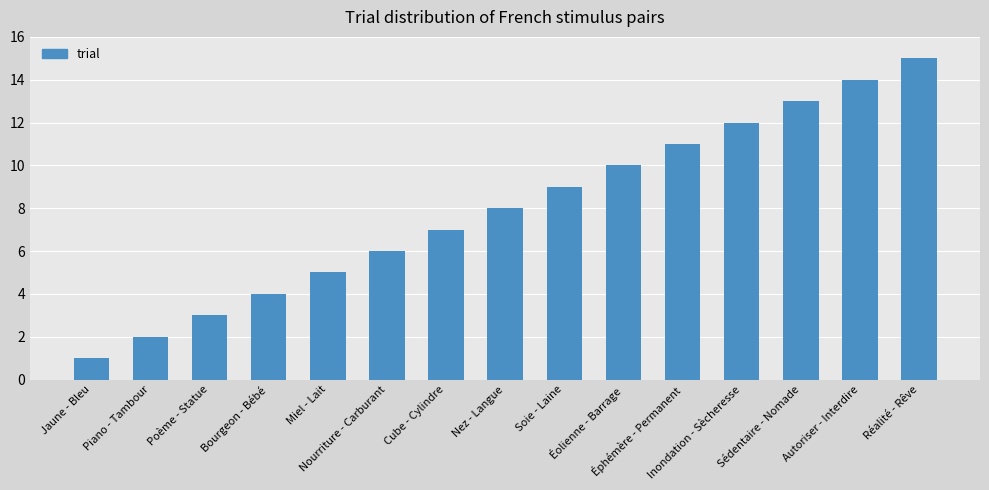

What is the change in value from Jaune - Bleu to Piano - Tambour?

+1